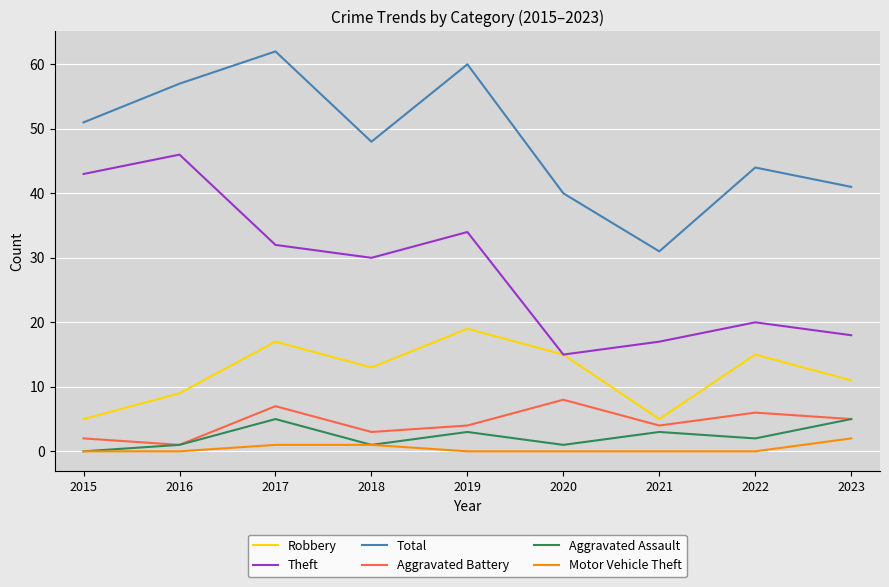

Between 2016 and 2020, which series saw the biggest shift?

Theft